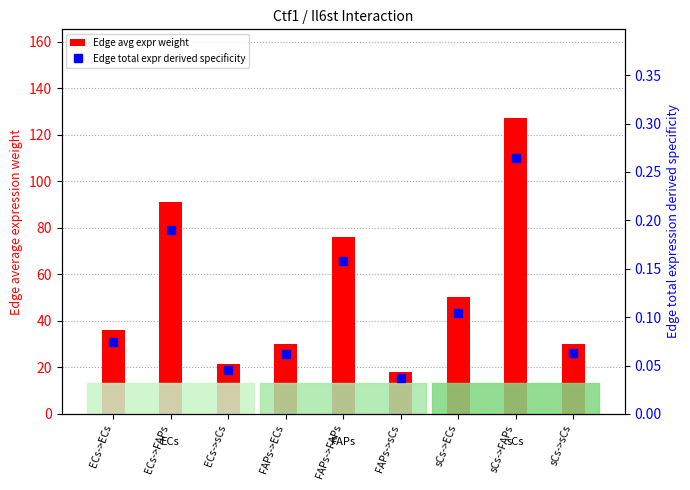

The value of Edge avg expr weight at ECs->FAPs is 41.8. True or false?

False